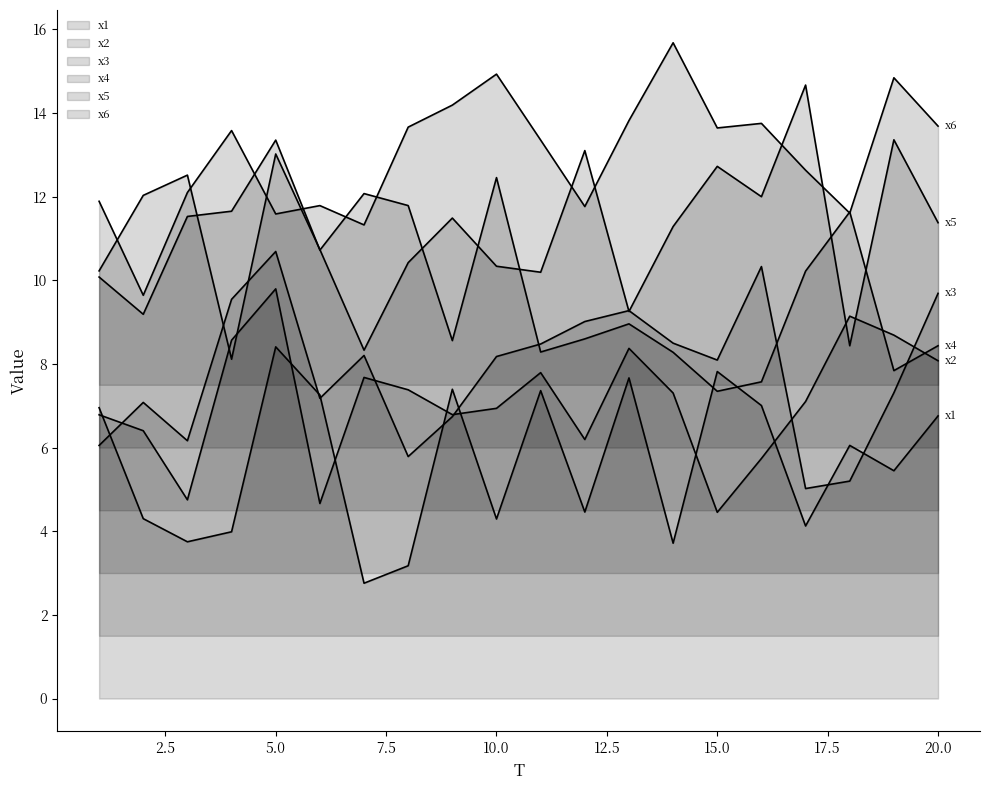

True or false: x6 has a value of 20.1 at 5.

False